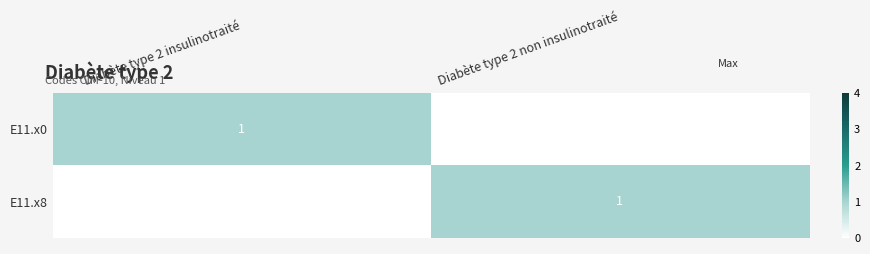

The value of E11.x8 at Diabète type 2 non insulinotraité is 1. True or false?

True